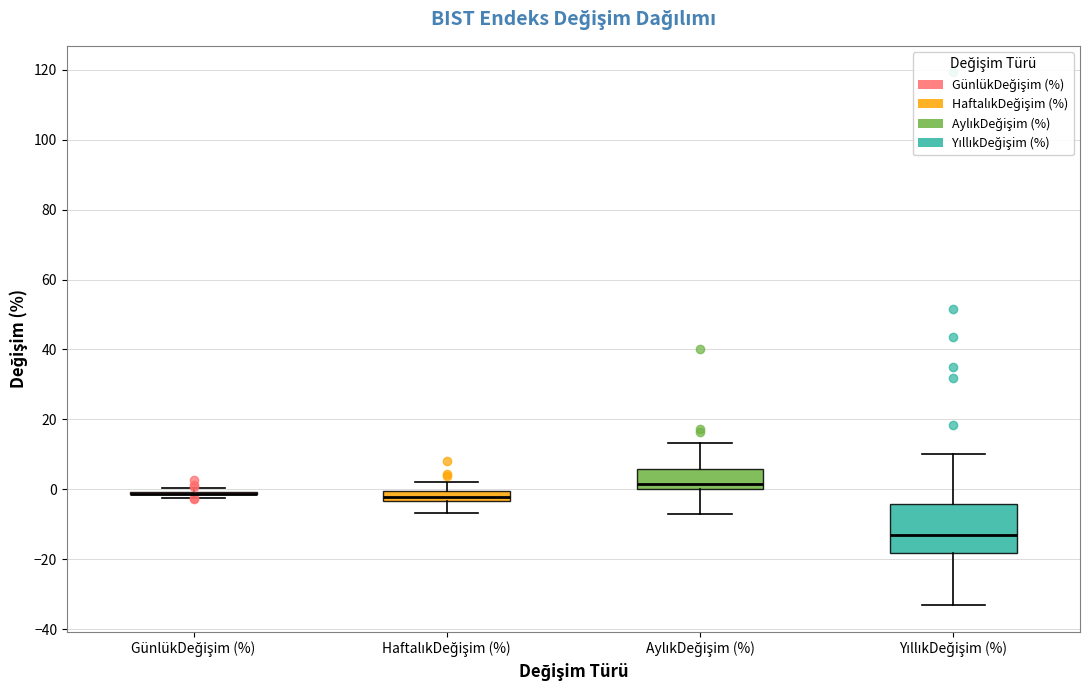

Where is the lower edge of the box for AylıkDeğişim (%) on the y-axis? The values are not printed on the chart, so give them approximately, as read against the axis.

0